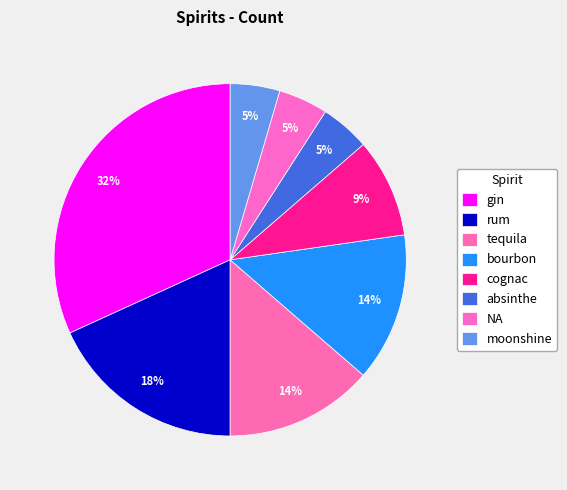

What is the total percentage of rum and moonshine?

22.7%